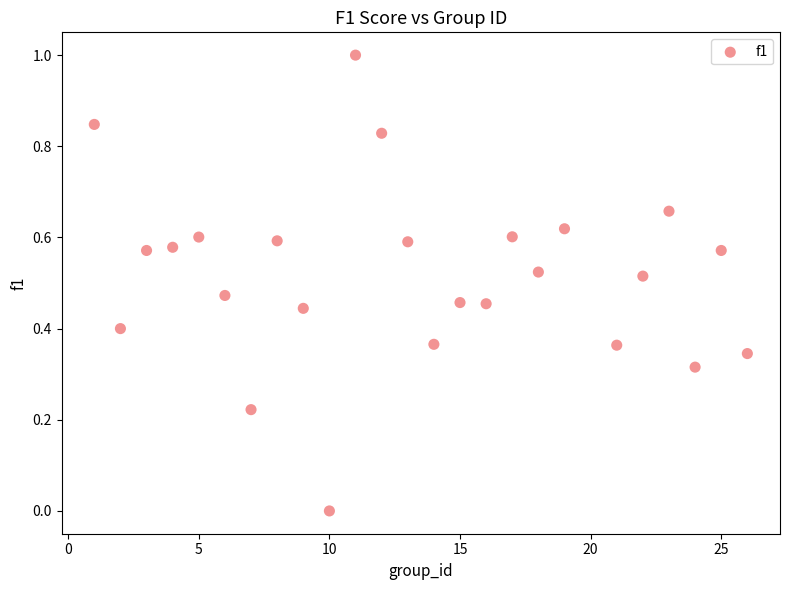

What is the range of Y values (max minus min)?

1.0